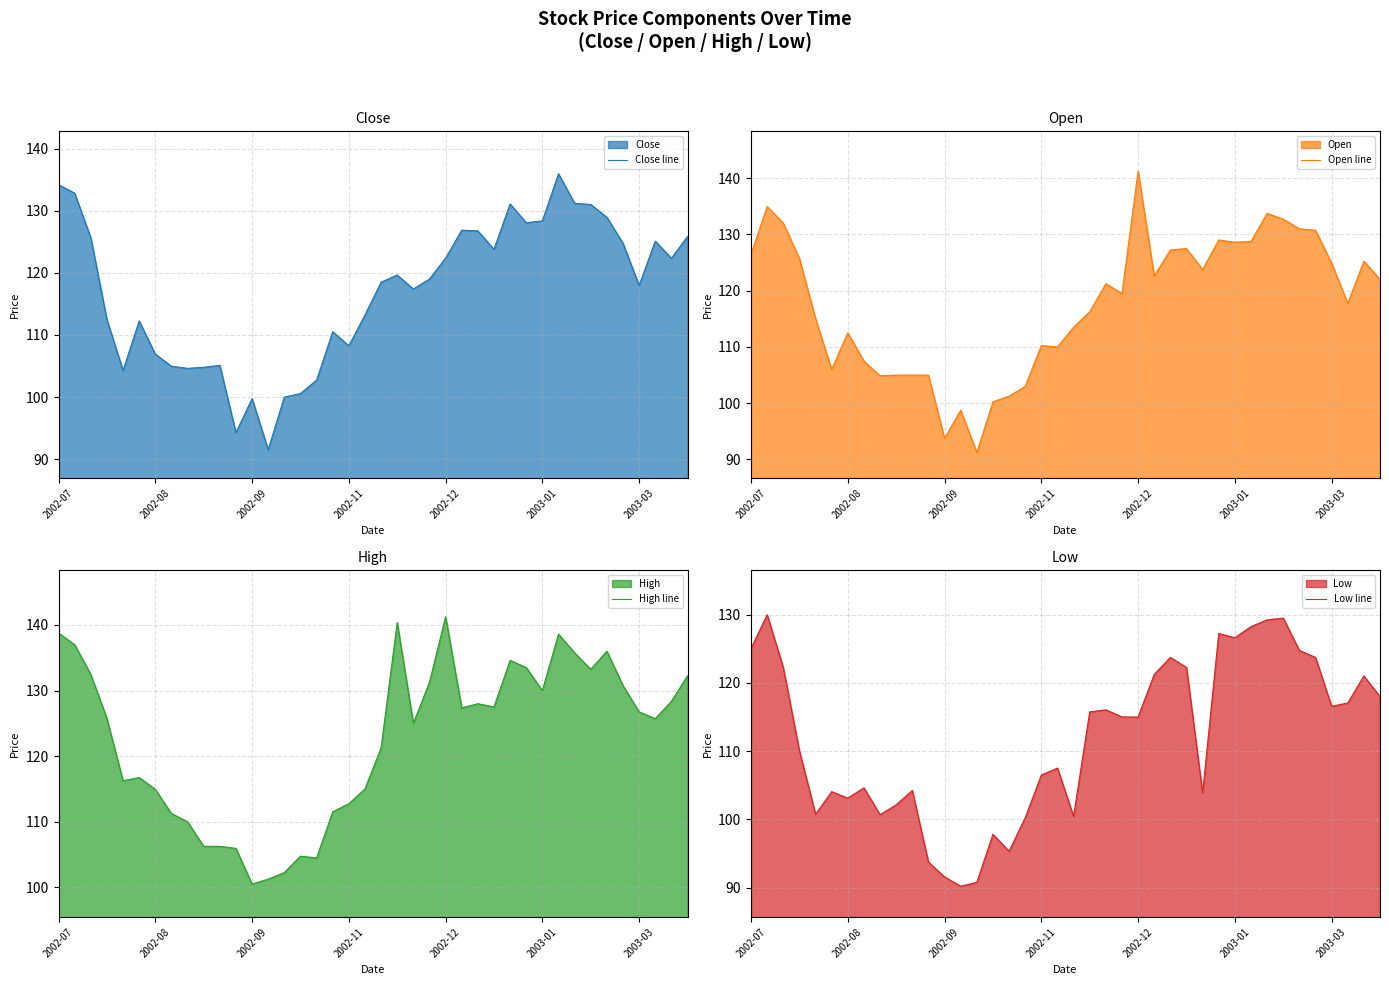

True or false: Low line and Close line intersect in this chart.

False